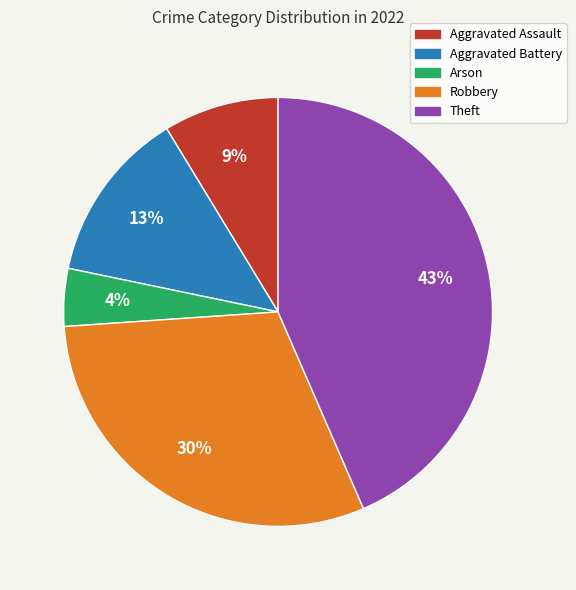

Combined, do Aggravated Assault and Theft account for over 50%?

Yes